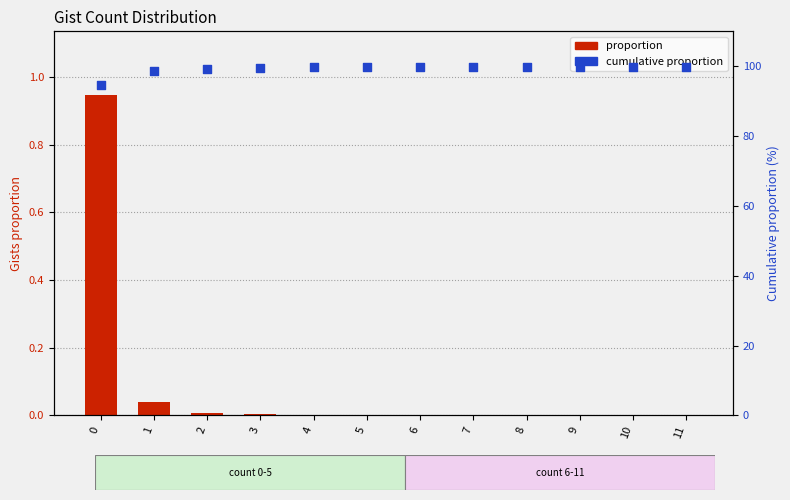

Is the value of cumulative proportion at 3 greater than the value of proportion at 0?

Yes